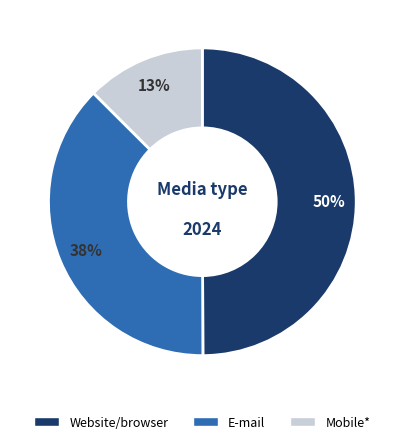

To the nearest percent, what is the difference between the largest and smallest slice percentages?

37%